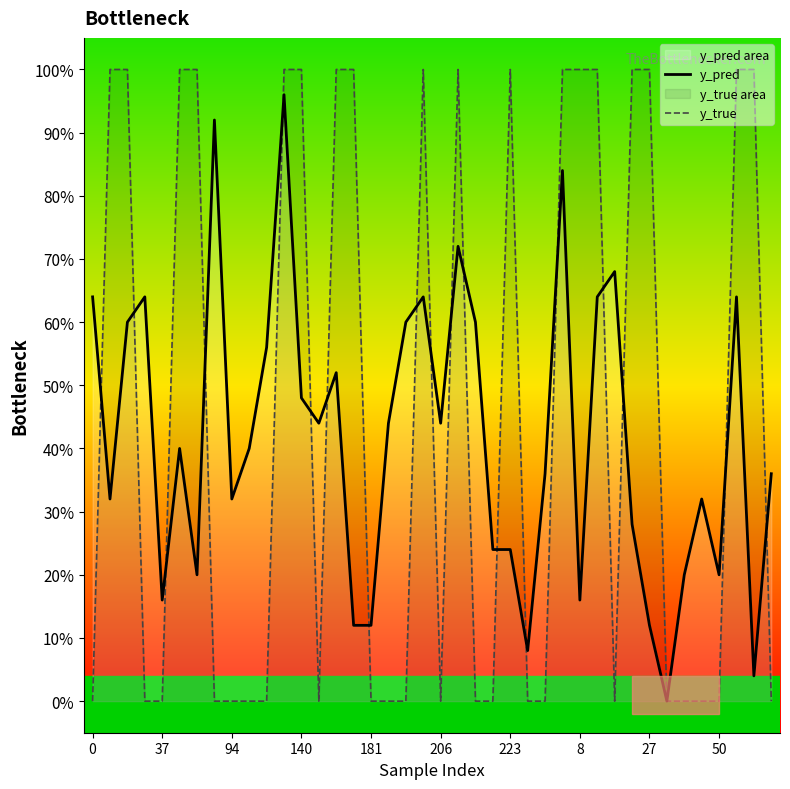

How many times do y_pred and y_true cross each other?

19